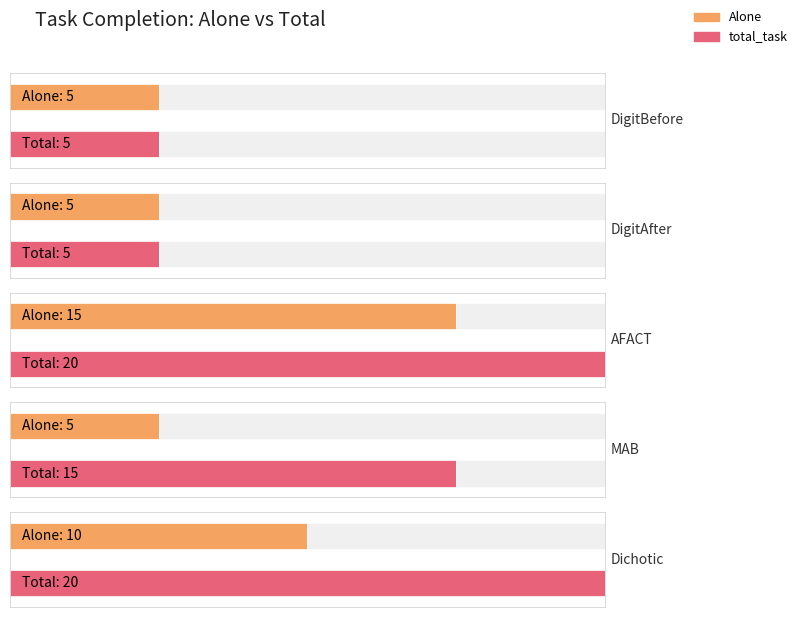

Reading left to right, list all the values displayed in this chart.

Alone: DigitBefore=5	DigitAfter=5	AFACT=15	MAB=5	Dichotic=10
total_task: DigitBefore=5	DigitAfter=5	AFACT=20	MAB=15	Dichotic=20